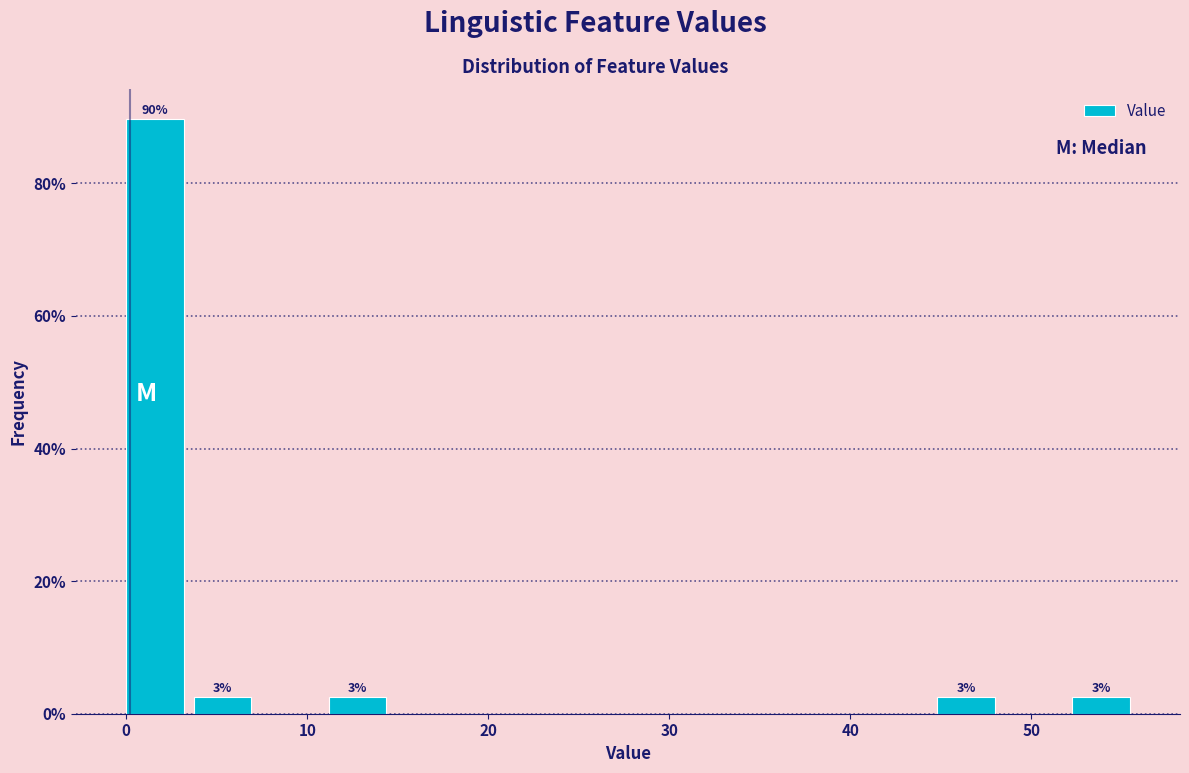

Read against the x-axis, roughly where is the centre of the tallest bar?

2